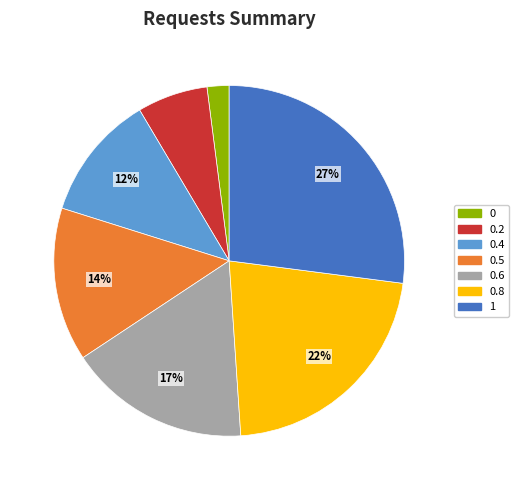

Is there any slice that represents more than half of the pie?

No